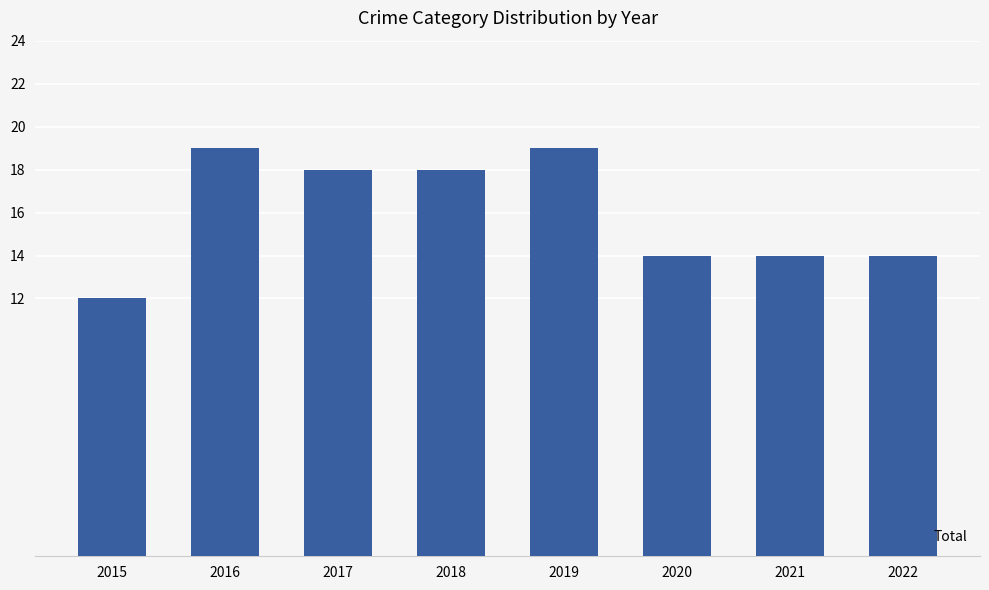

What is the value of the 5th bar from the left?

19